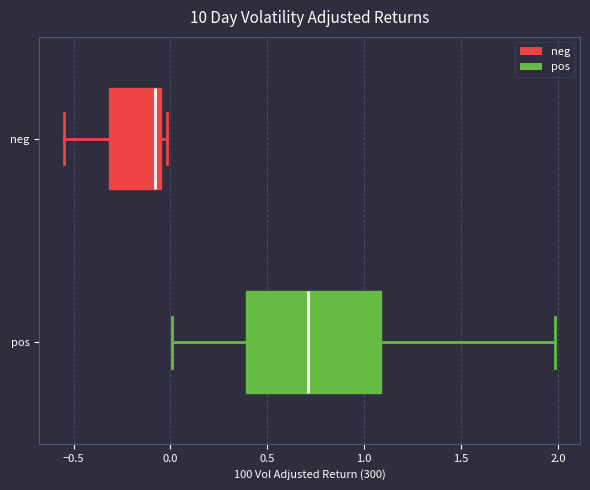

Which box's median line is the furthest to the right?

pos